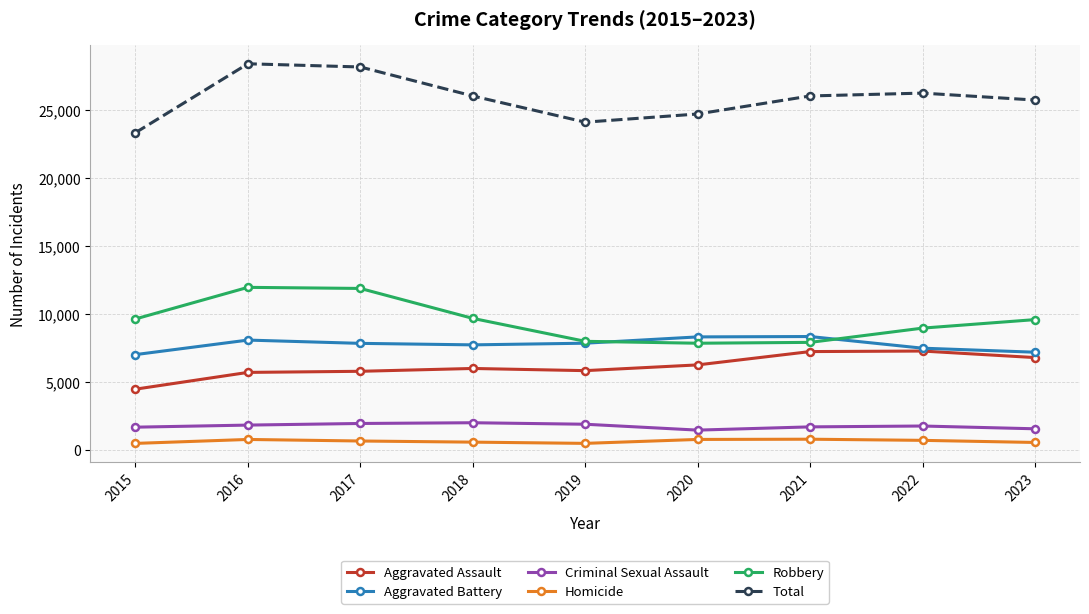

True or false: Aggravated Battery and Homicide intersect in this chart.

False